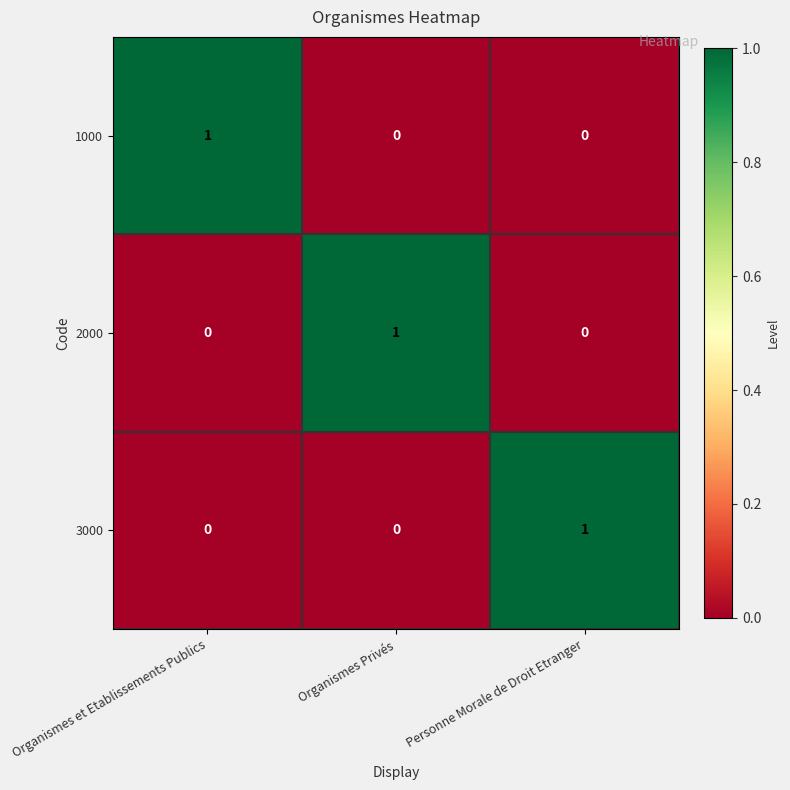

The 3000 series shows 0 at Personne Morale de Droit Etranger. True or false?

False